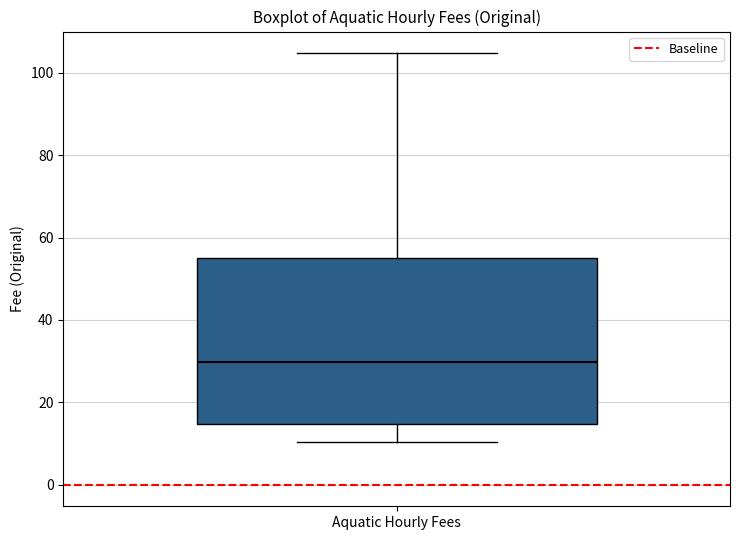

Transcribe this box plot: give where the median line is, the range the box spans, and where the two whiskers end, as read against the y-axis. The values are not printed on the chart, so give them approximately, as read against the axis.

median 30, box 14 to 54, whiskers 10 to 104